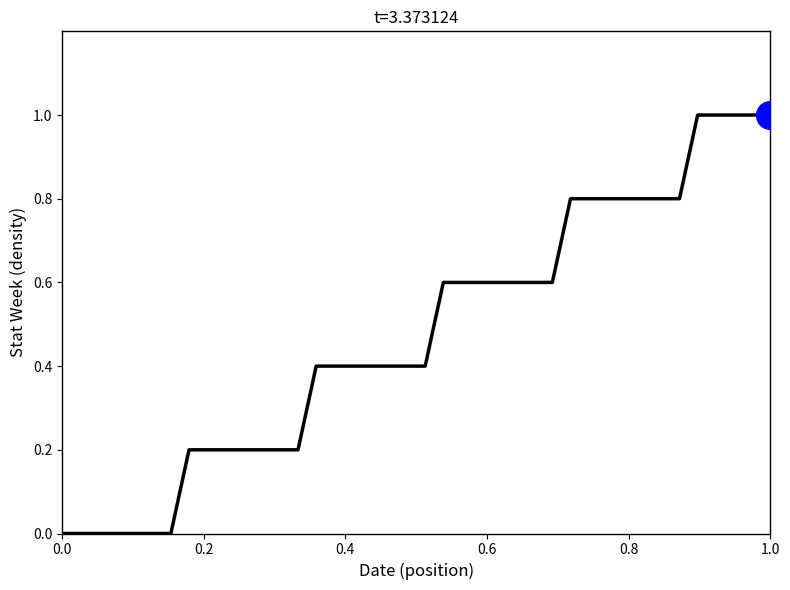

Is it true that the value at 0.4 is -0.4?

False